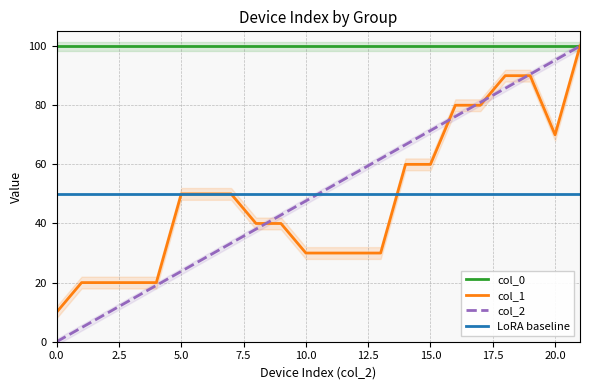

Does the chart have visible grid lines?

Yes